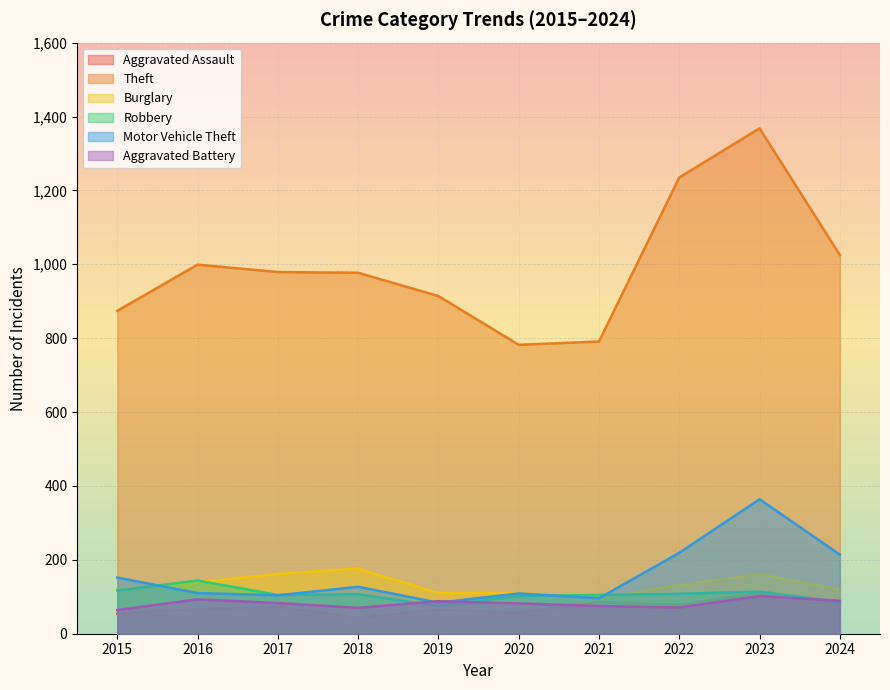

Reading right to left, extract all data points from this chart.

Aggravated Assault: 2024=82	2023=110	2022=78	2021=86	2020=56	2019=65	2018=43	2017=72	2016=66	2015=54
Theft: 2024=1025	2023=1368	2022=1235	2021=791	2020=782	2019=914	2018=977	2017=979	2016=999	2015=874
Burglary: 2024=120	2023=161	2022=132	2021=95	2020=110	2019=110	2018=176	2017=162	2016=139	2015=121
Robbery: 2024=86	2023=114	2022=108	2021=105	2020=102	2019=75	2018=107	2017=105	2016=144	2015=117
Motor Vehicle Theft: 2024=214	2023=364	2022=219	2021=96	2020=109	2019=84	2018=127	2017=104	2016=110	2015=152
Aggravated Battery: 2024=89	2023=102	2022=71	2021=75	2020=82	2019=88	2018=70	2017=83	2016=93	2015=64